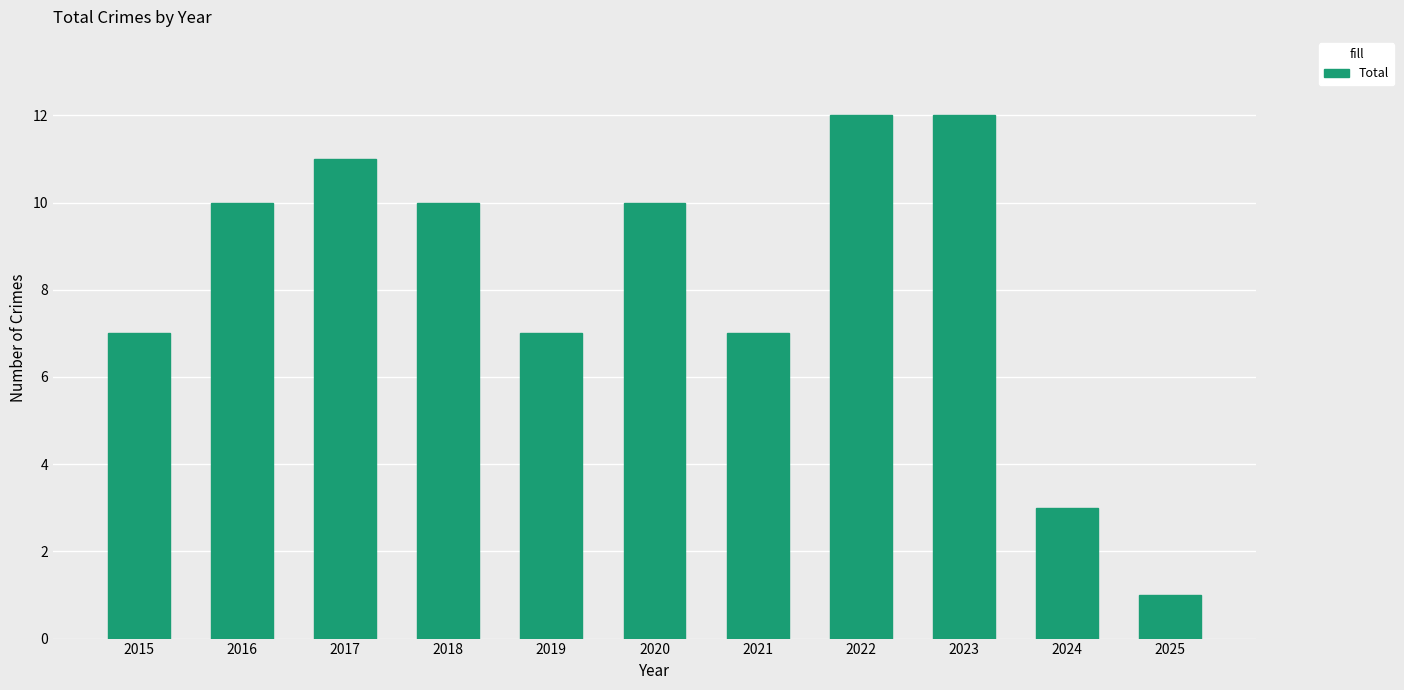

What is the value of the 8th bar from the left?

12